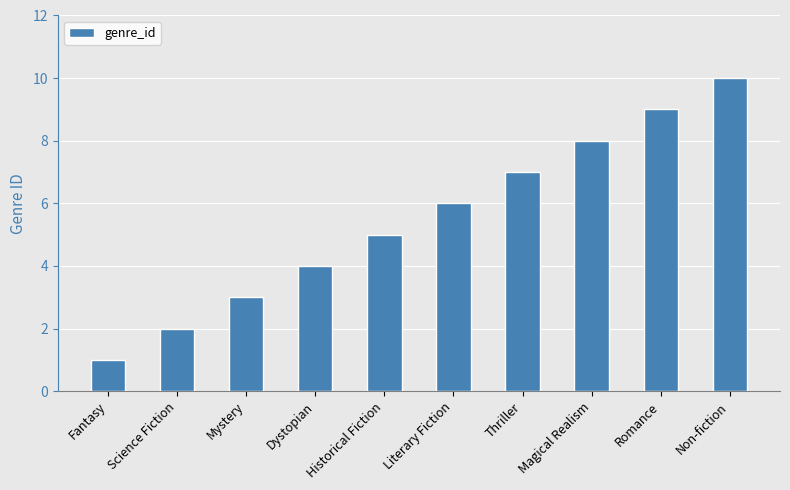

What is the label of the 3rd bar from the left?

Mystery